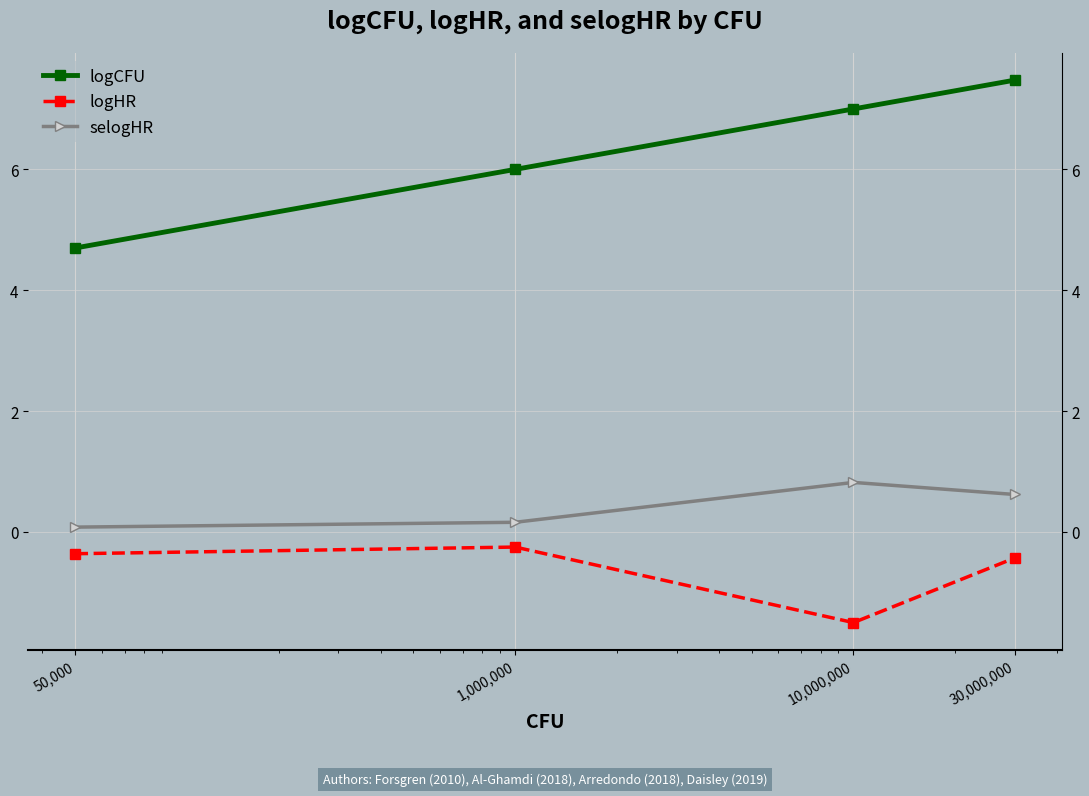

Does the chart have visible grid lines?

Yes